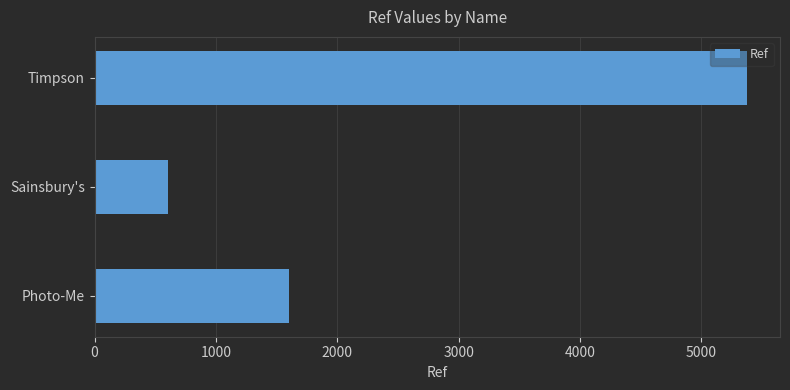

Count the values in the range 603 to 5380.

3